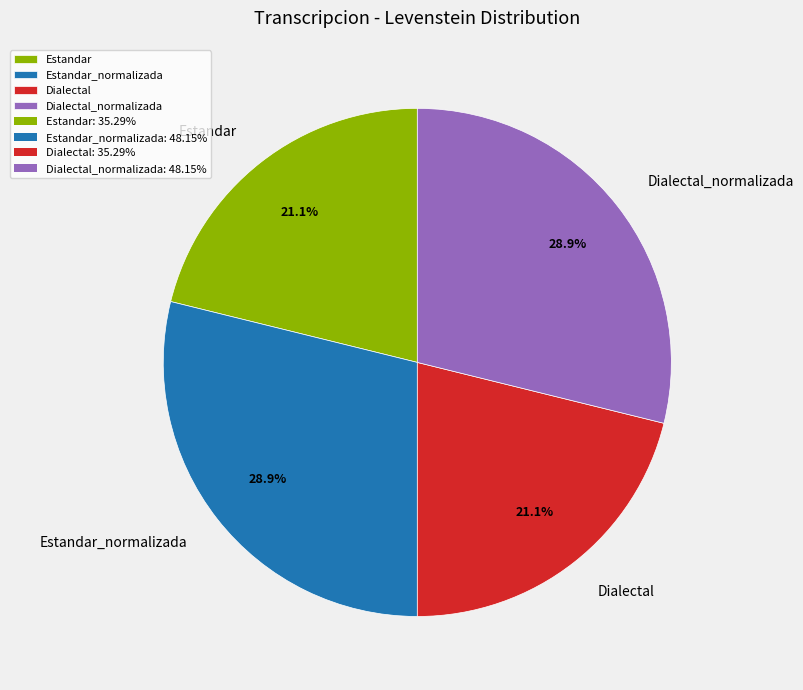

How many segments does this pie chart have?

4